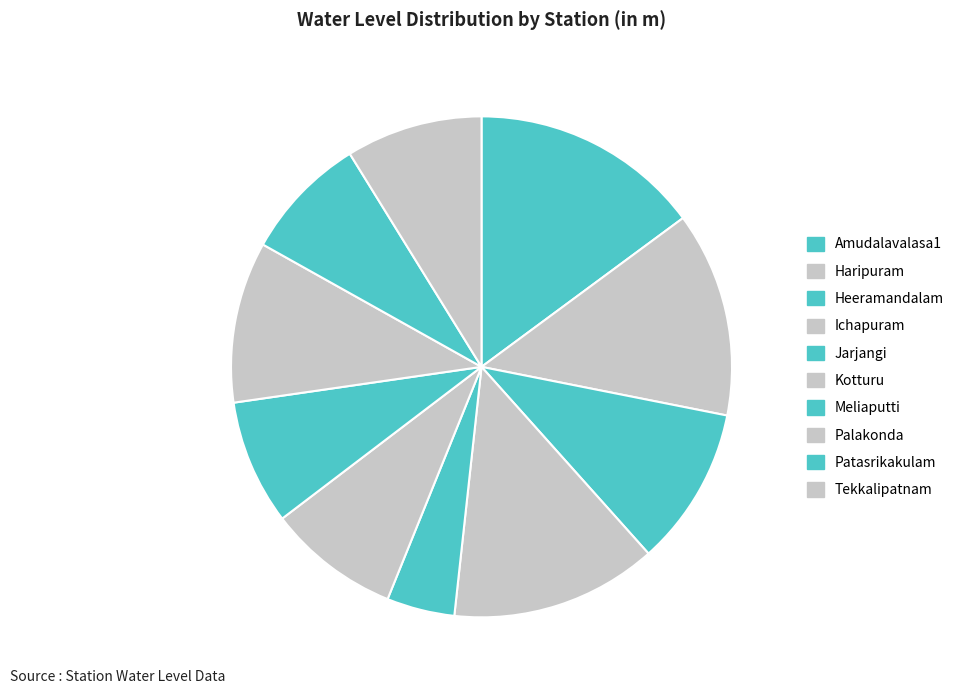

To the nearest percent, what is the difference between the Patasrikakulam and Amudalavalasa1 slice percentages?

7%